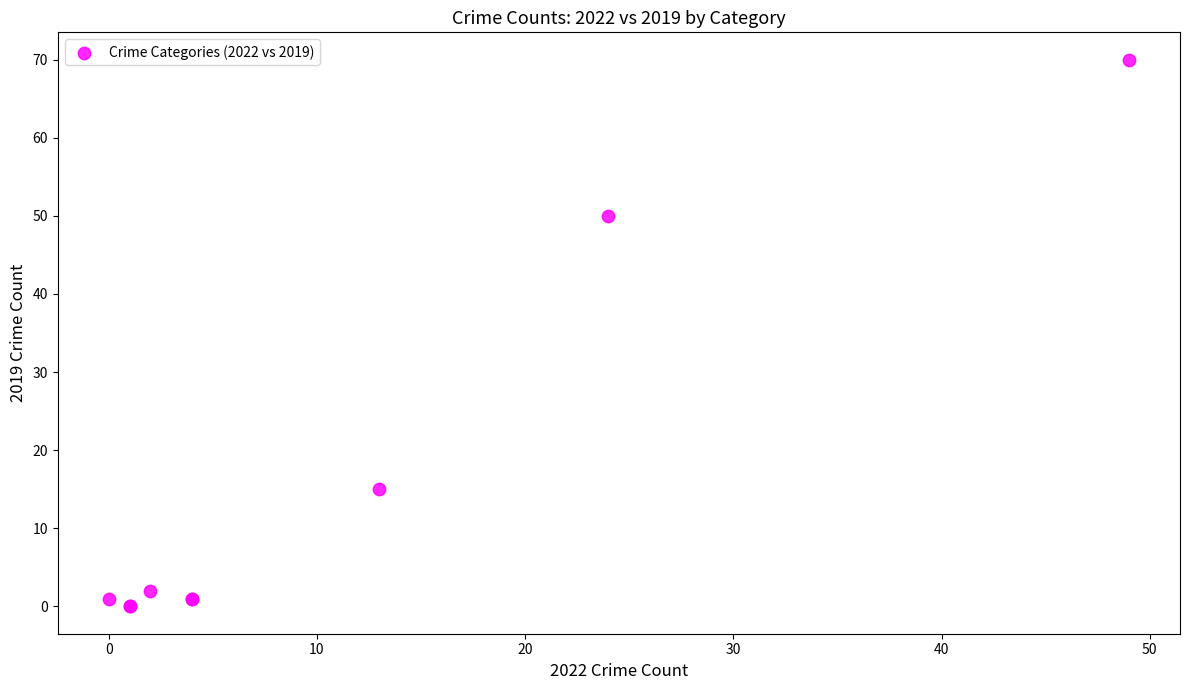

What Y value in the scatter plot is closest to 35?

50